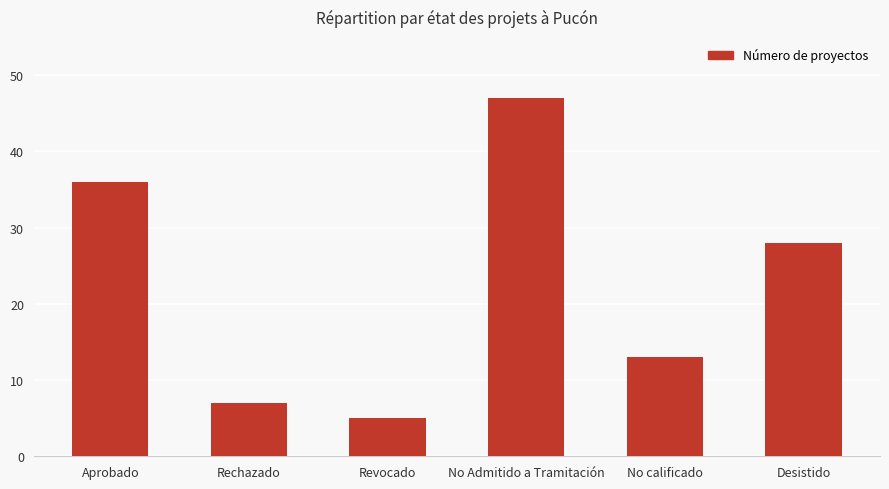

At which label does the data first exceed 28?

Aprobado